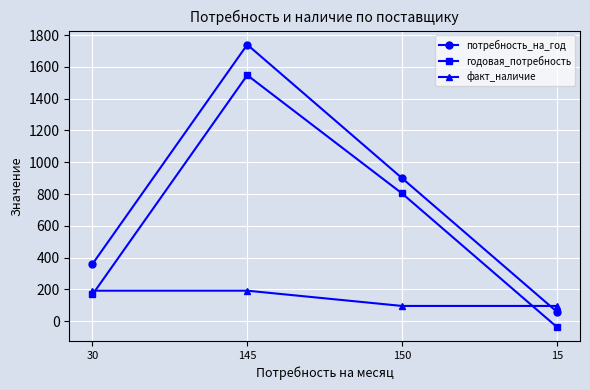

What is the difference between the потребность_на_год values at 30 and 145?

1380